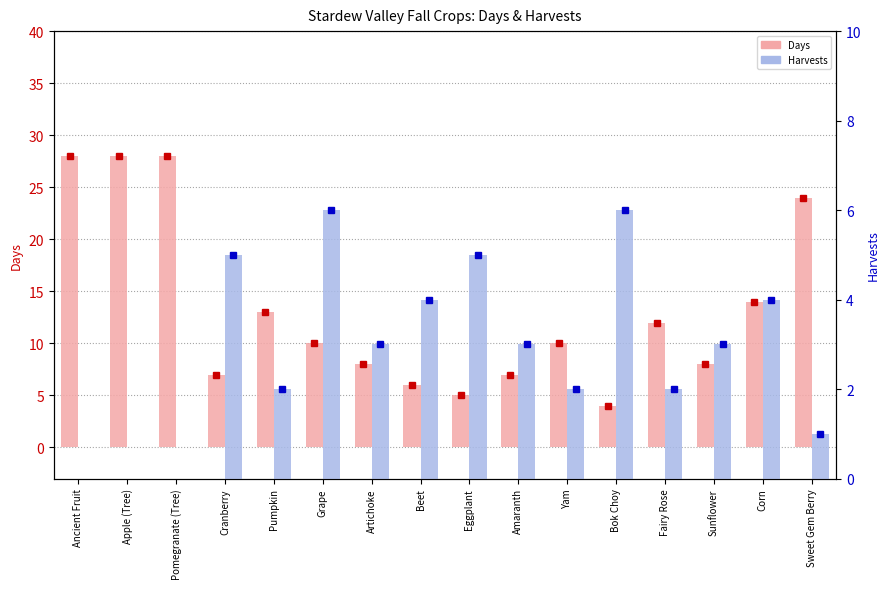

Is the value of Days at Yam greater than the value of Harvests at Artichoke?

Yes